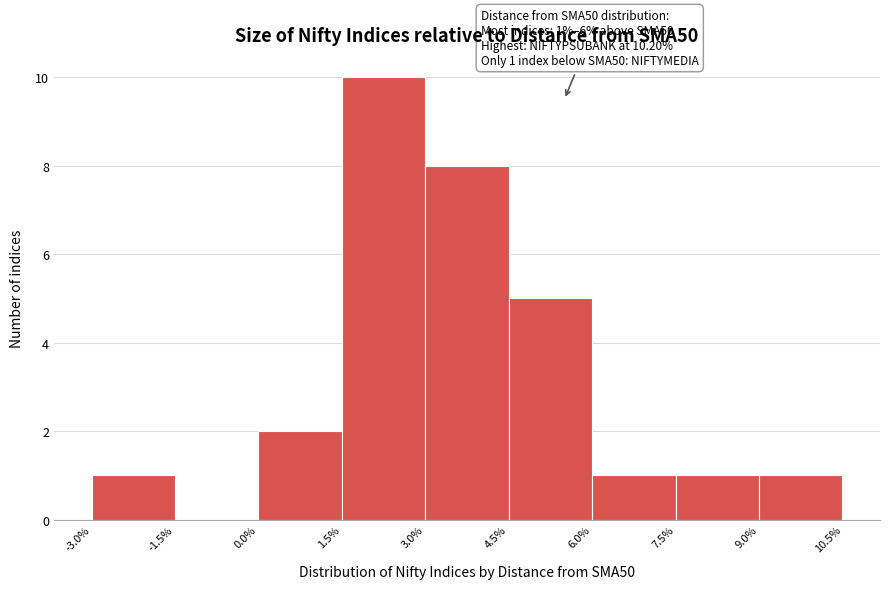

Over which range of the x-axis is the bar tallest?

1.5% to 3.0%